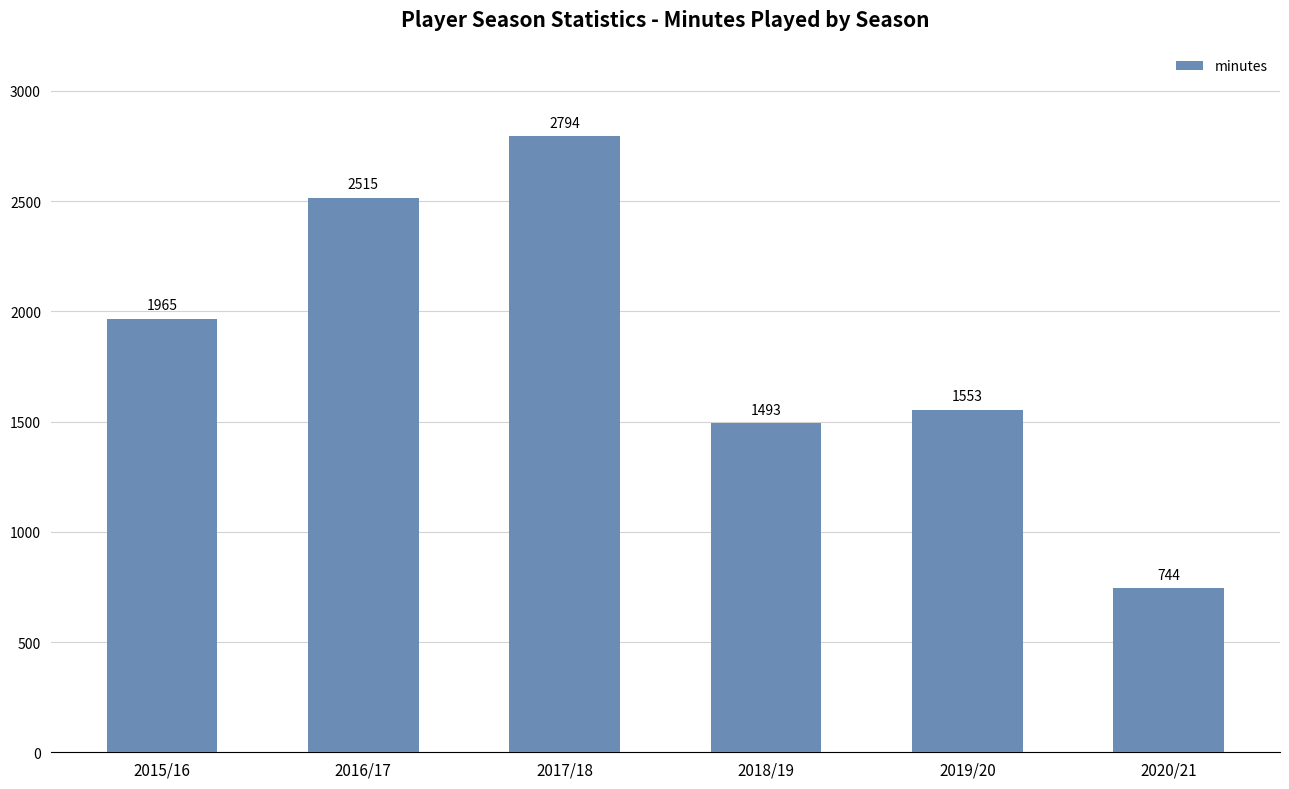

What is the change in value from 2016/17 to 2017/18?

+279